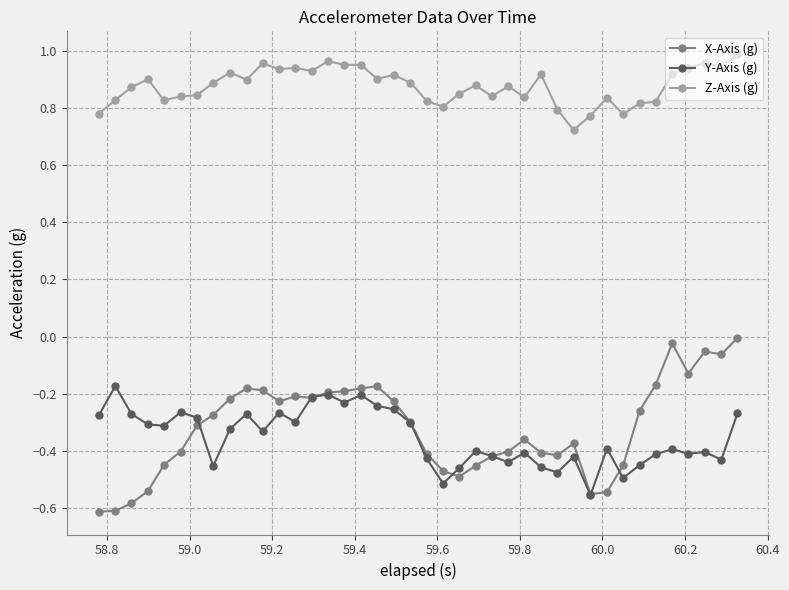

Which series has the largest total across all categories?

Z-Axis (g)